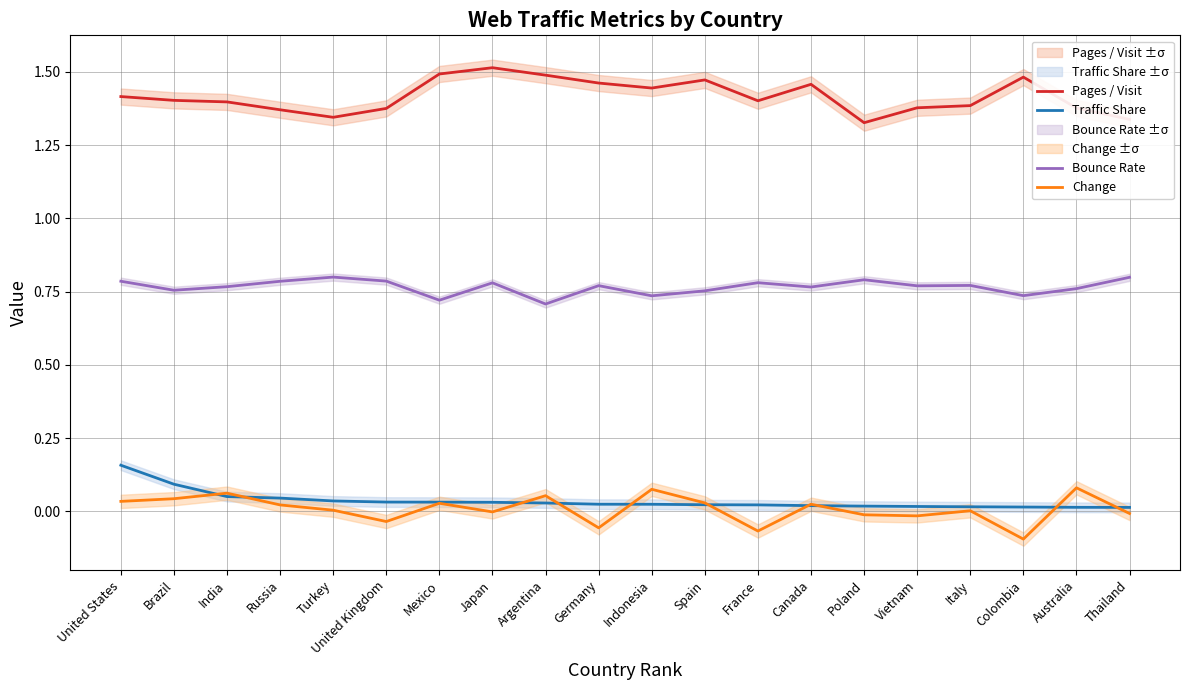

Which series has the widest spread of values?

Pages / Visit